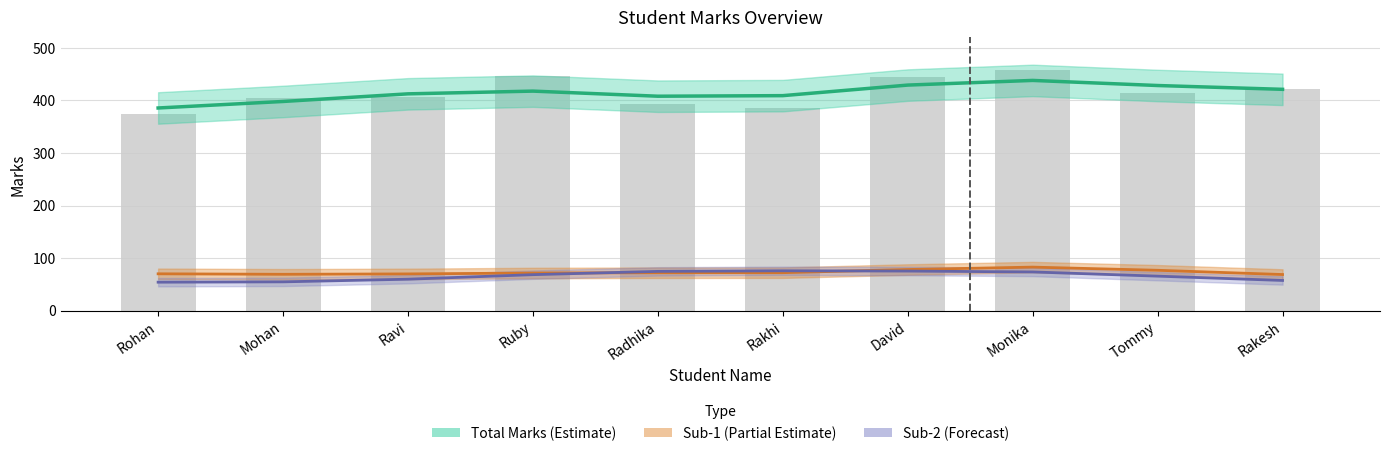

Which category has the lowest value across all series?

Rohan